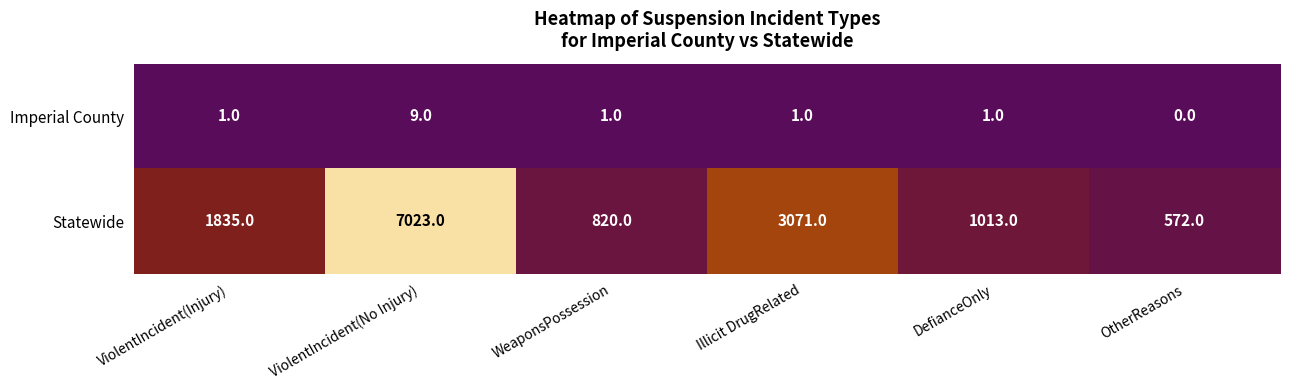

At how many categories does at least one series exceed 3574?

1